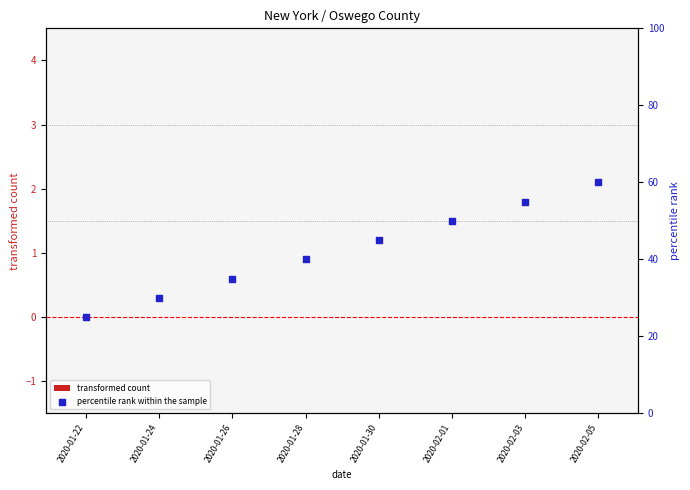

What is the total value across all series at 2020-01-22?

25